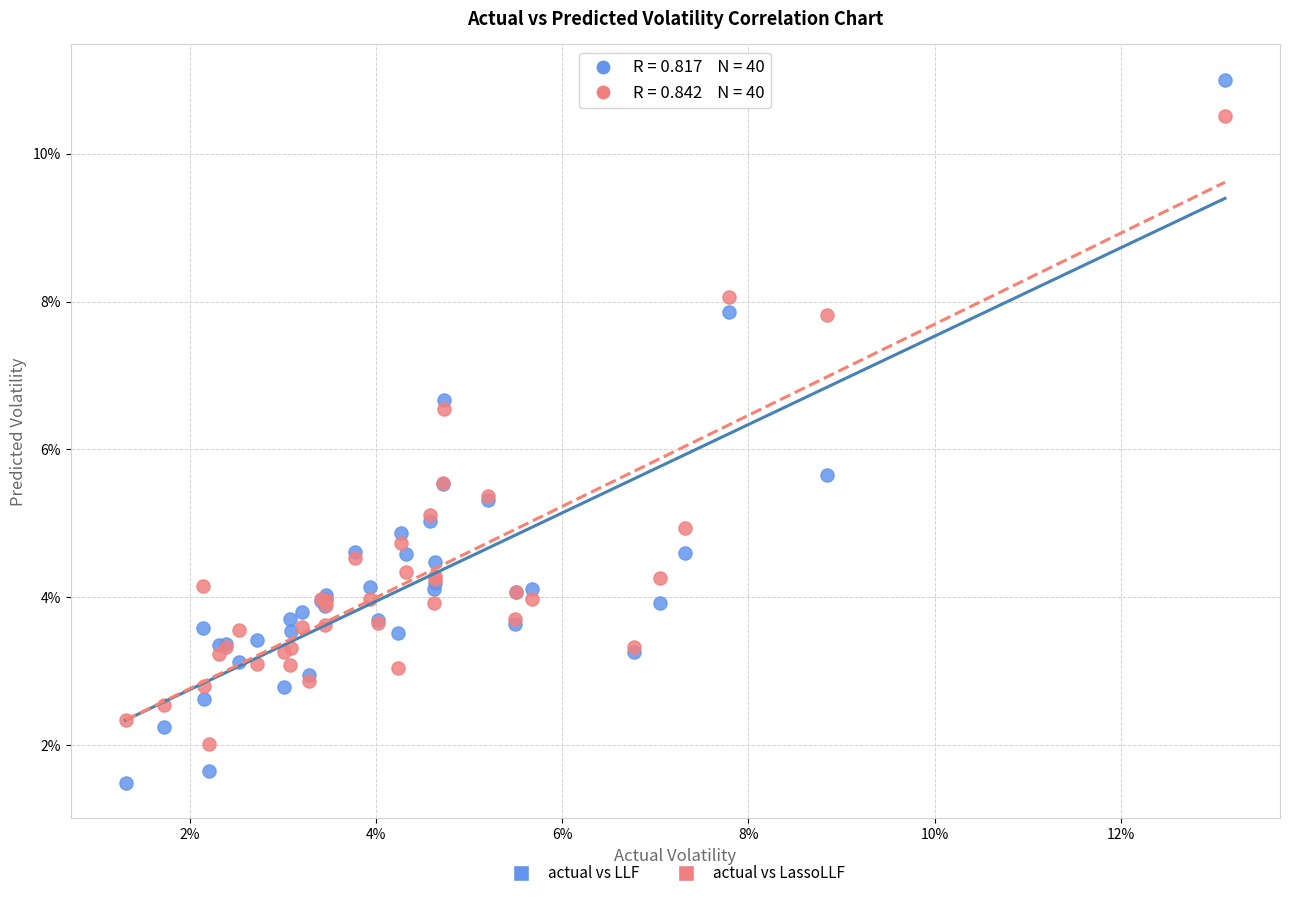

What are all the series names shown in the legend?

actual vs LLF, actual vs LassoLLF